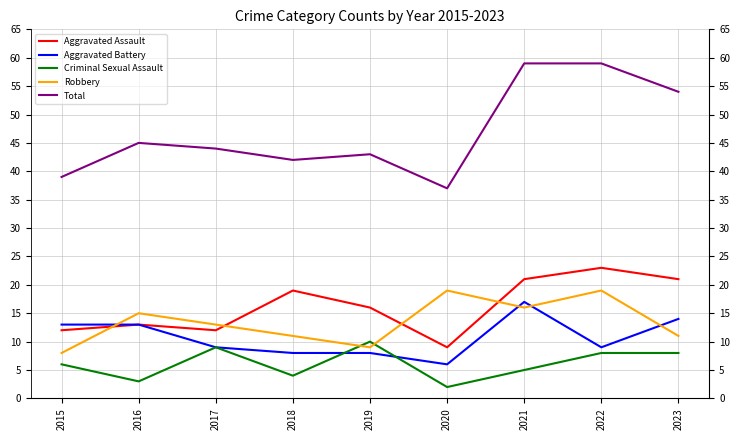

At which label does Total reach its peak?

2021